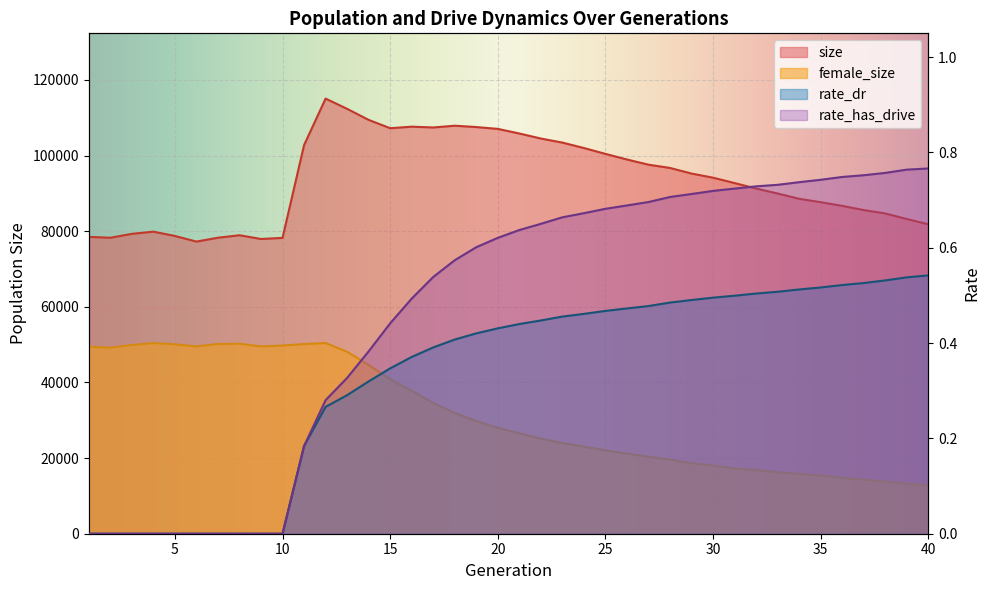

Count the number of categories in the chart.

40